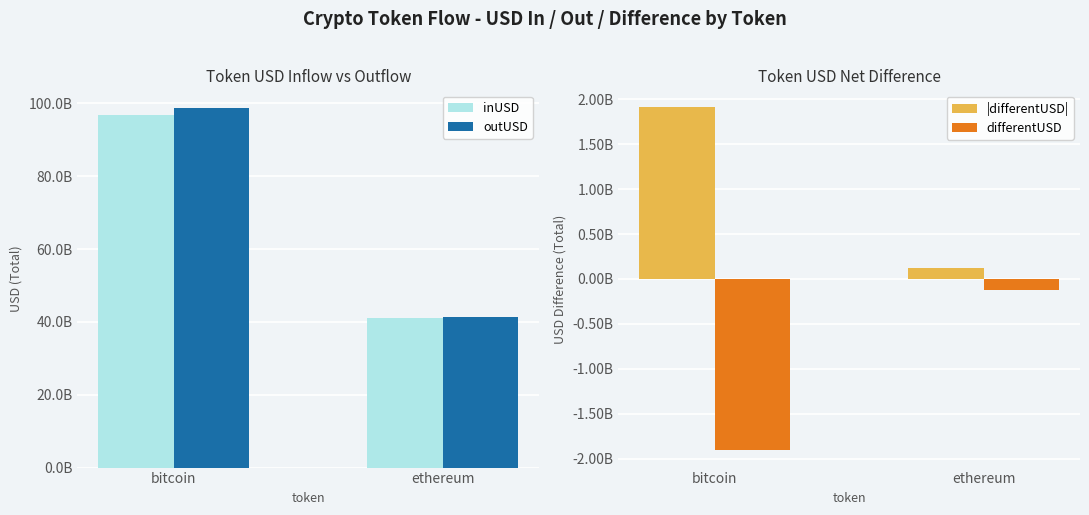

Which series has the largest range (max minus min)?

outUSD